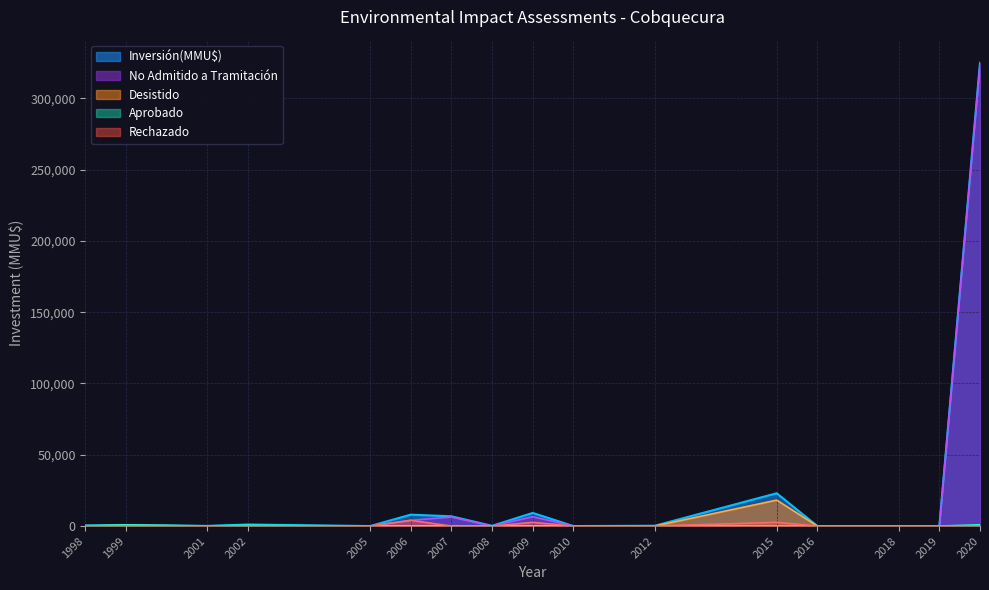

Which series changed the most between 2001 and 2020?

Inversión(MMU$)